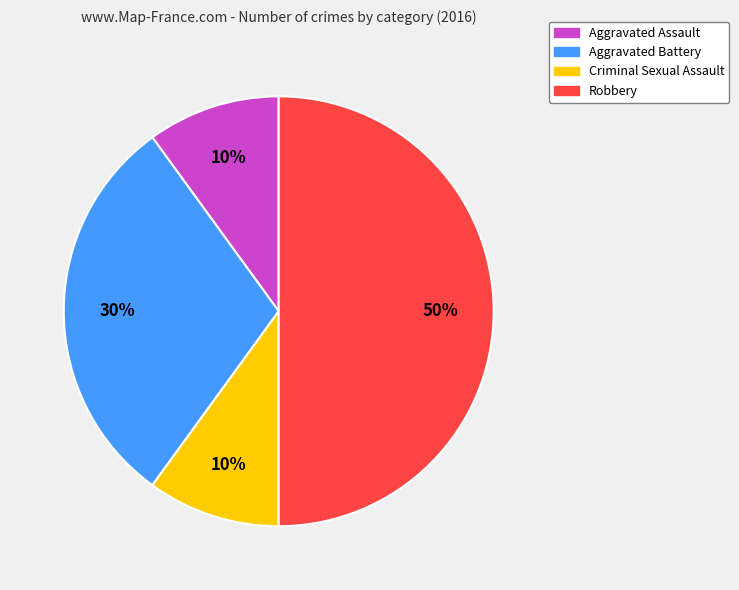

To the nearest percent, what percentage of the pie is Criminal Sexual Assault?

10%